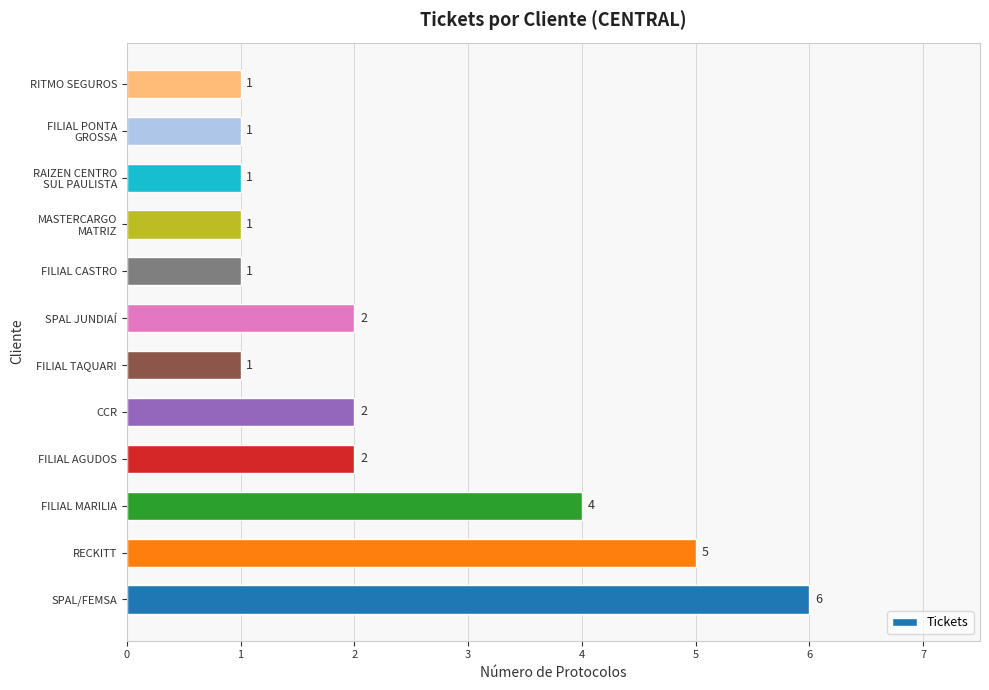

Count the values in the range 1 to 4.

10